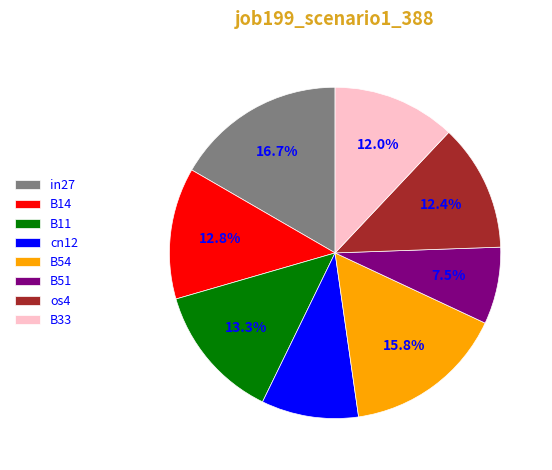

Is it true that B54 is 8% of the pie?

False